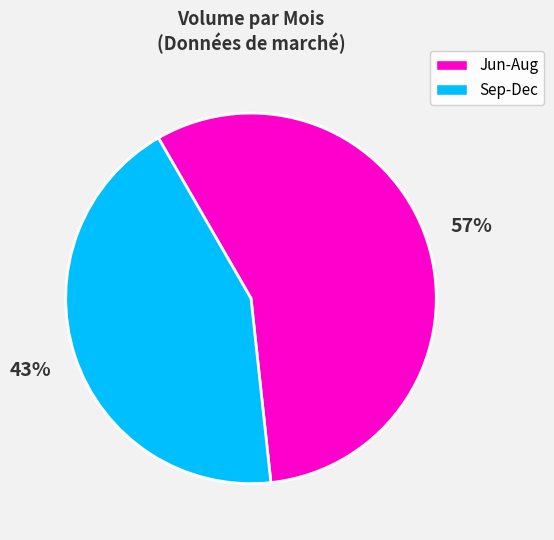

Is there a majority slice in this chart?

Yes